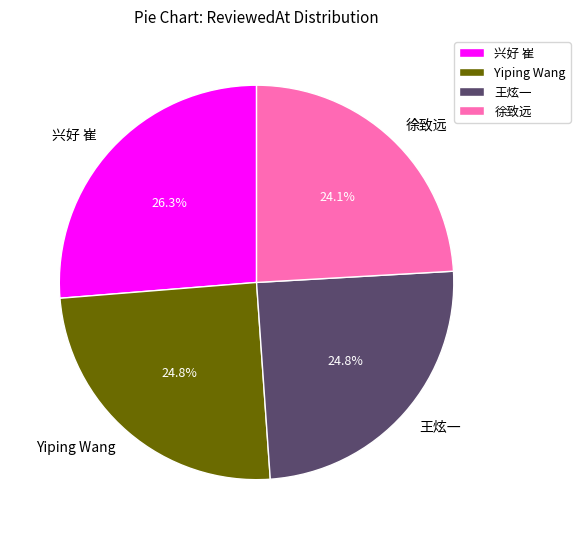

To the nearest percent, what is the difference between the 徐致远 and Yiping Wang slice percentages?

1%